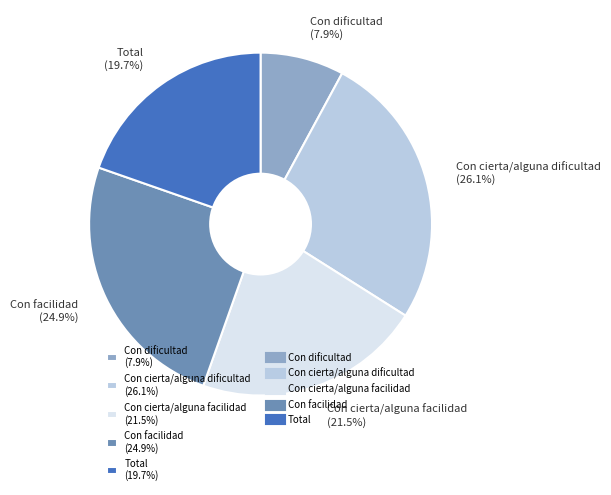

Is it true that Total is 20% of the pie?

True